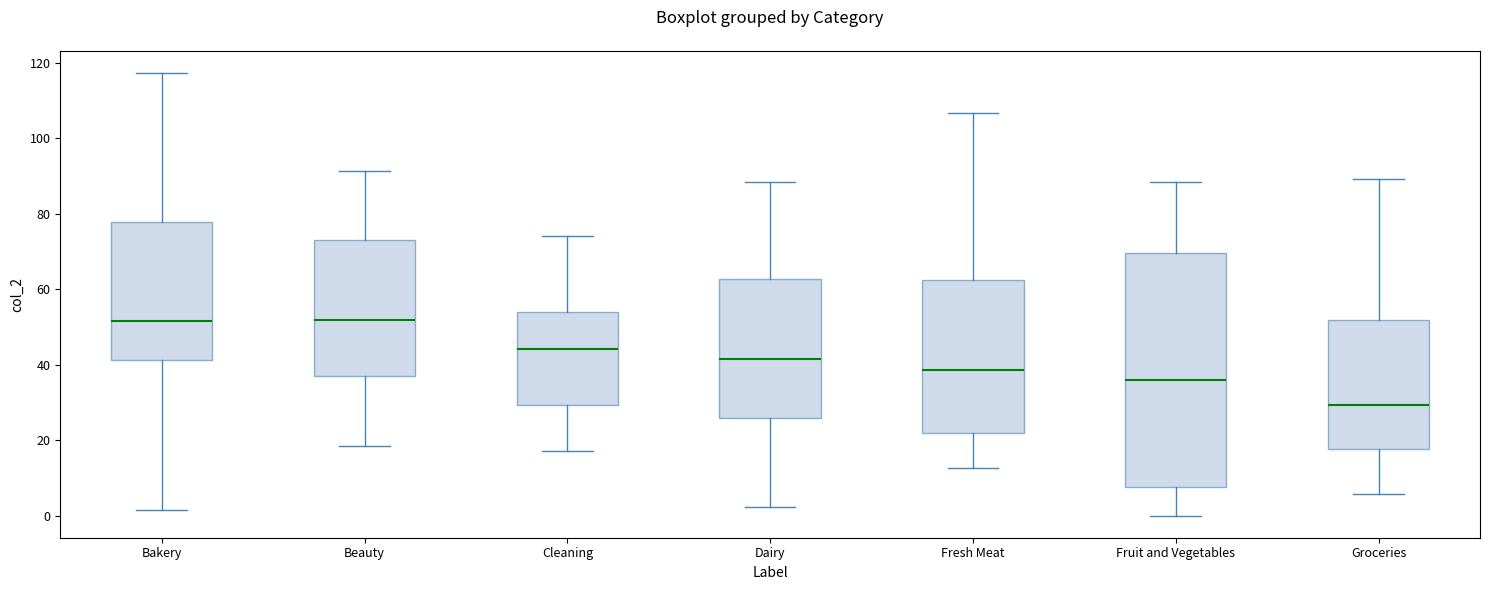

Reading left to right, transcribe this box plot: for each box, give where its median line is, the range the box spans, and where its two whiskers end, as read against the y-axis. The values are not printed on the chart, so give them approximately, as read against the axis.

Bakery: median 52, box 42 to 78, whiskers 2 to 118
Beauty: median 52, box 38 to 74, whiskers 18 to 92
Cleaning: median 44, box 30 to 54, whiskers 18 to 74
Dairy: median 42, box 26 to 62, whiskers 2 to 88
Fresh Meat: median 38, box 22 to 62, whiskers 12 to 106
Fruit and Vegetables: median 36, box 8 to 70, whiskers 0 to 88
Groceries: median 30, box 18 to 52, whiskers 6 to 90